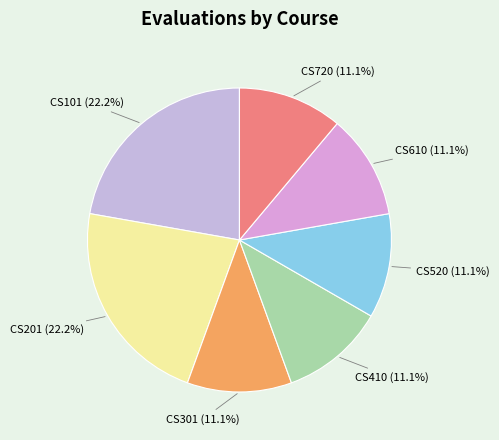

How many segments does this pie chart have?

7